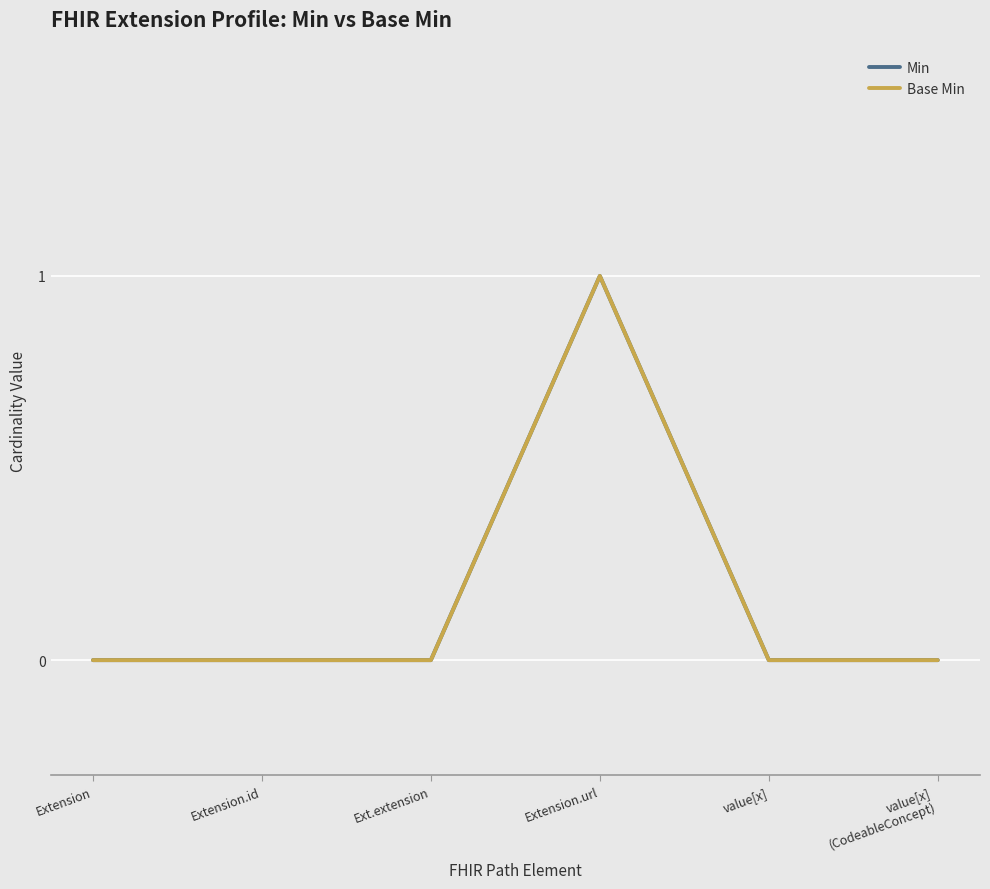

Reading right to left, list all the values displayed in this chart.

Min: value[x]
(CodeableConcept)=0	value[x]=0	Extension.url=1	Ext.extension=0	Extension.id=0	Extension=0
Base Min: value[x]
(CodeableConcept)=0	value[x]=0	Extension.url=1	Ext.extension=0	Extension.id=0	Extension=0